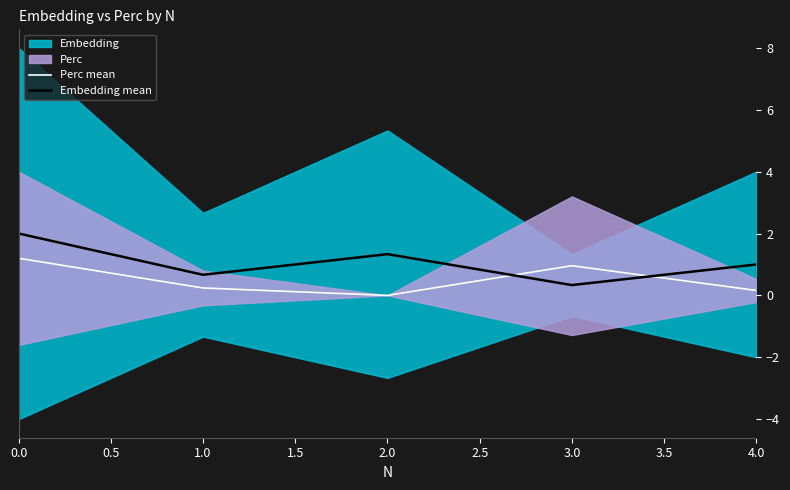

The Perc mean series shows 0.7 at 0.0. True or false?

False